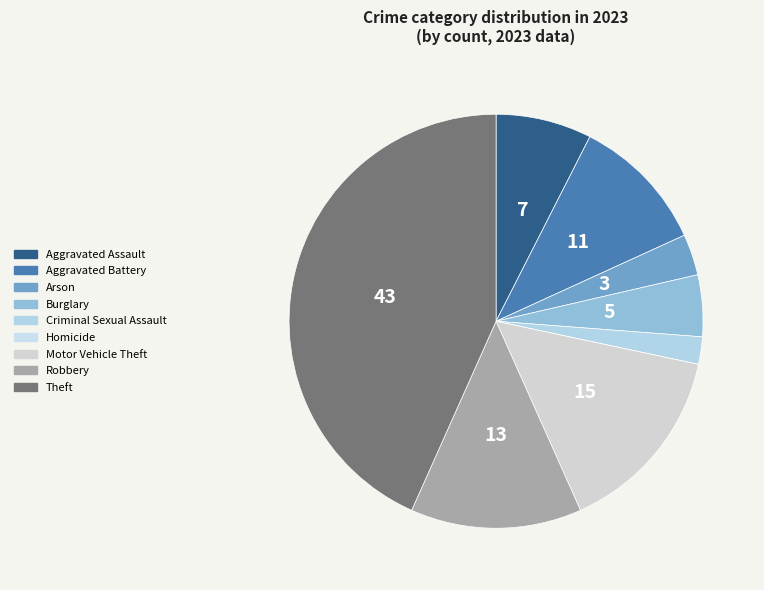

Is it true that Aggravated Battery is 11% of the pie?

True